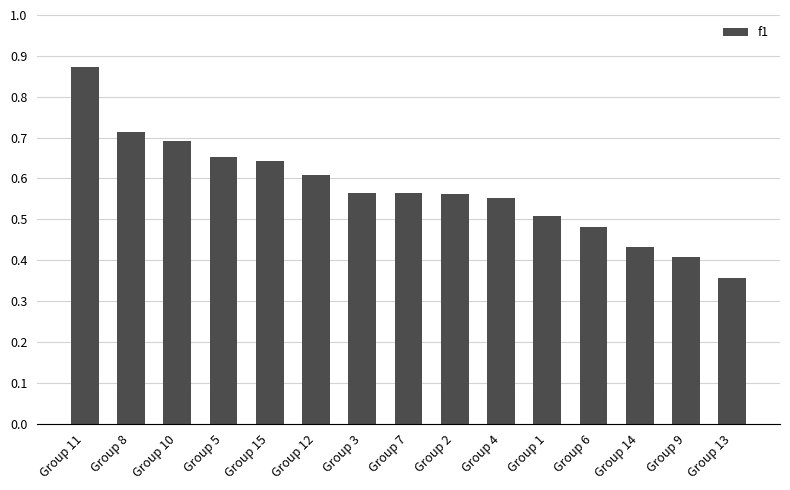

How many values are between 0 and 1?

15